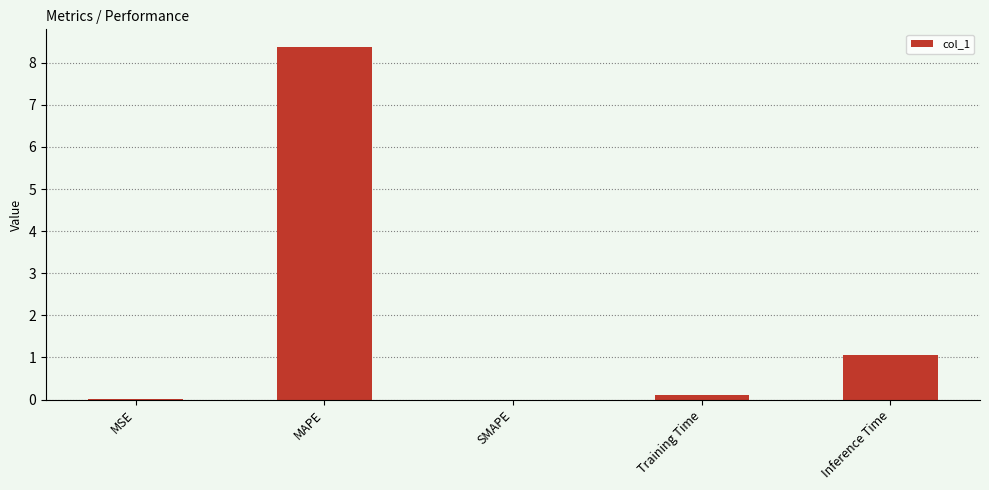

Which has a higher value, SMAPE or Inference Time?

Inference Time